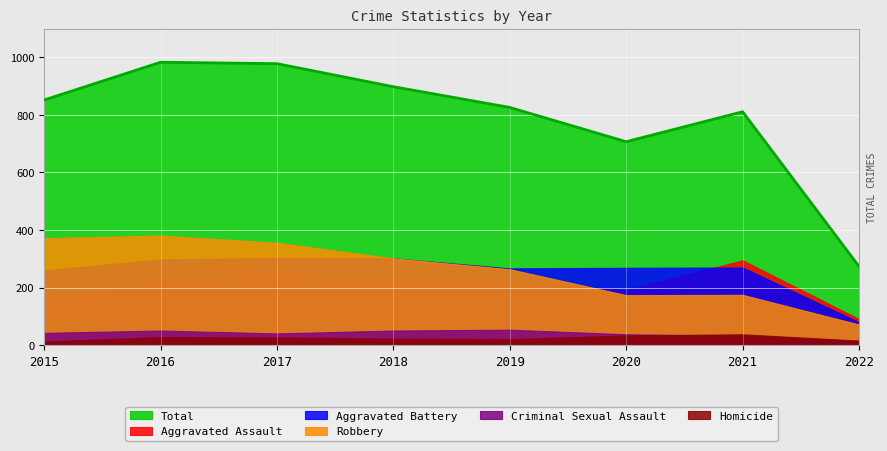

At which category is the sum across all series the highest?

2016